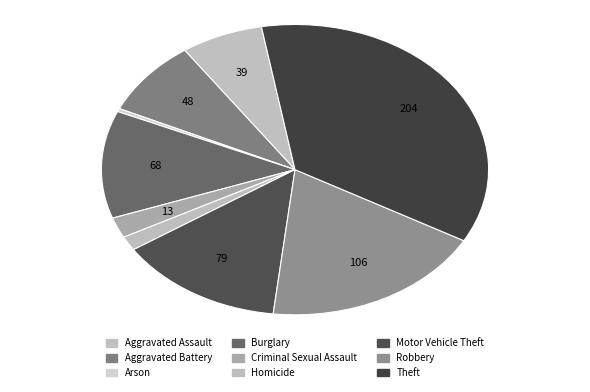

The Robbery slice represents 19% of the pie. True or false?

True